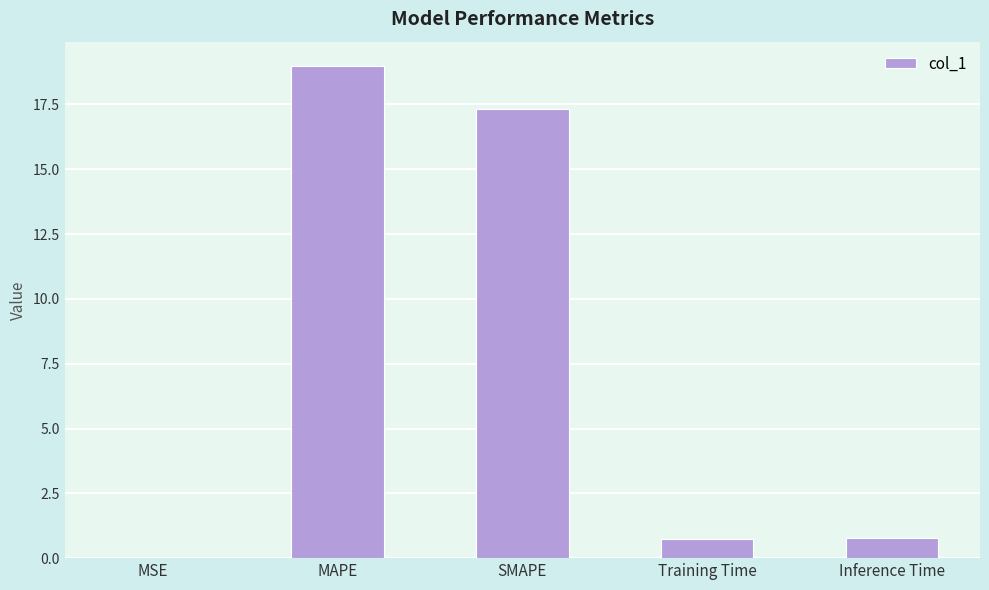

Which has a higher value, SMAPE or MSE?

SMAPE